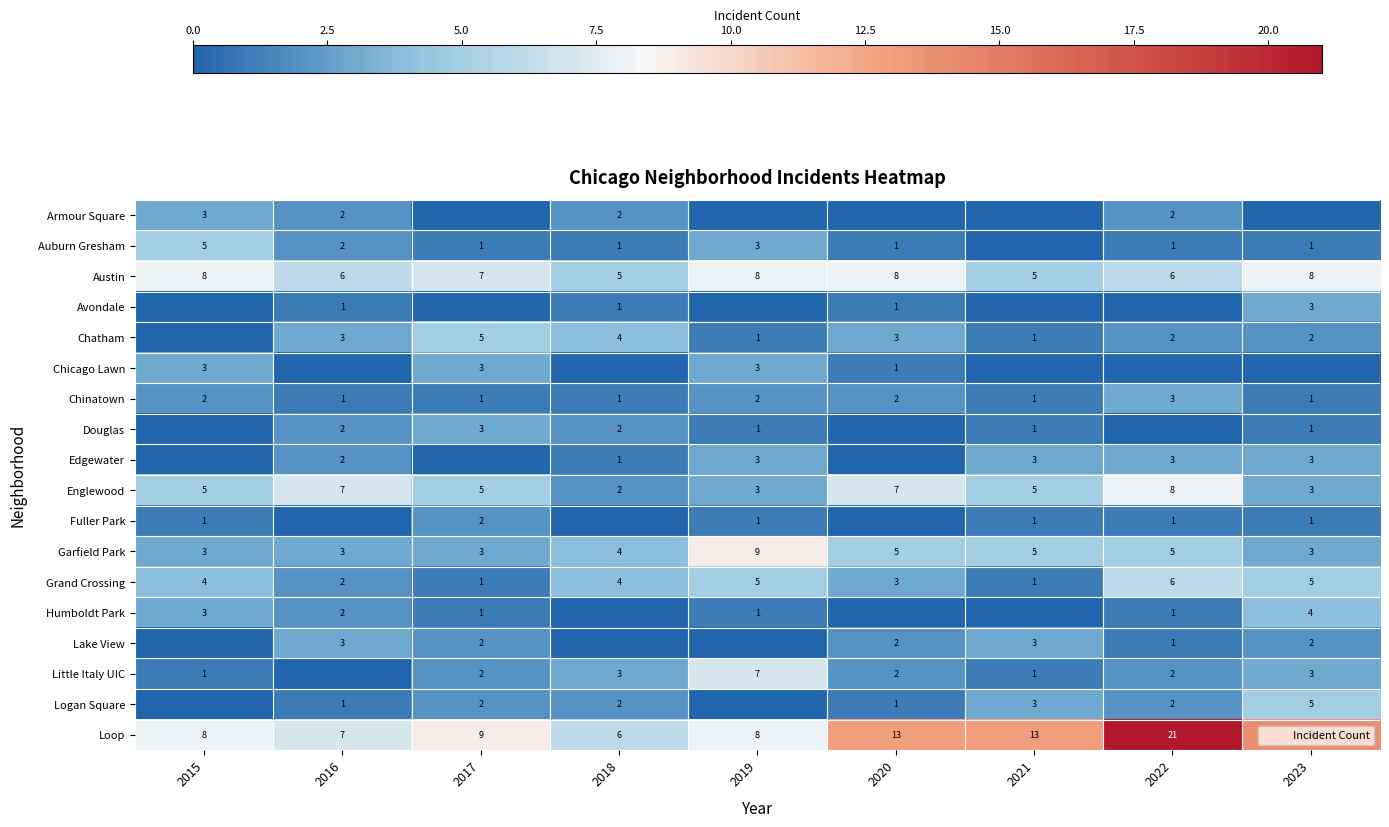

How many categories are shown in the chart?

9